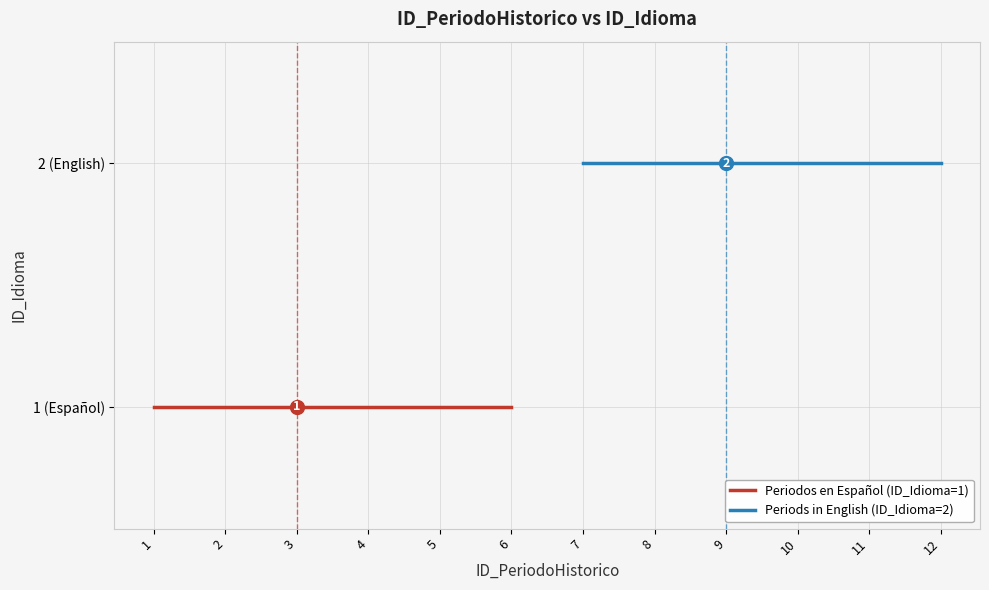

List the labels in order of Periodos en Español (ID_Idioma=1) value, smallest first.

1, 2, 3, 4, 5, 6